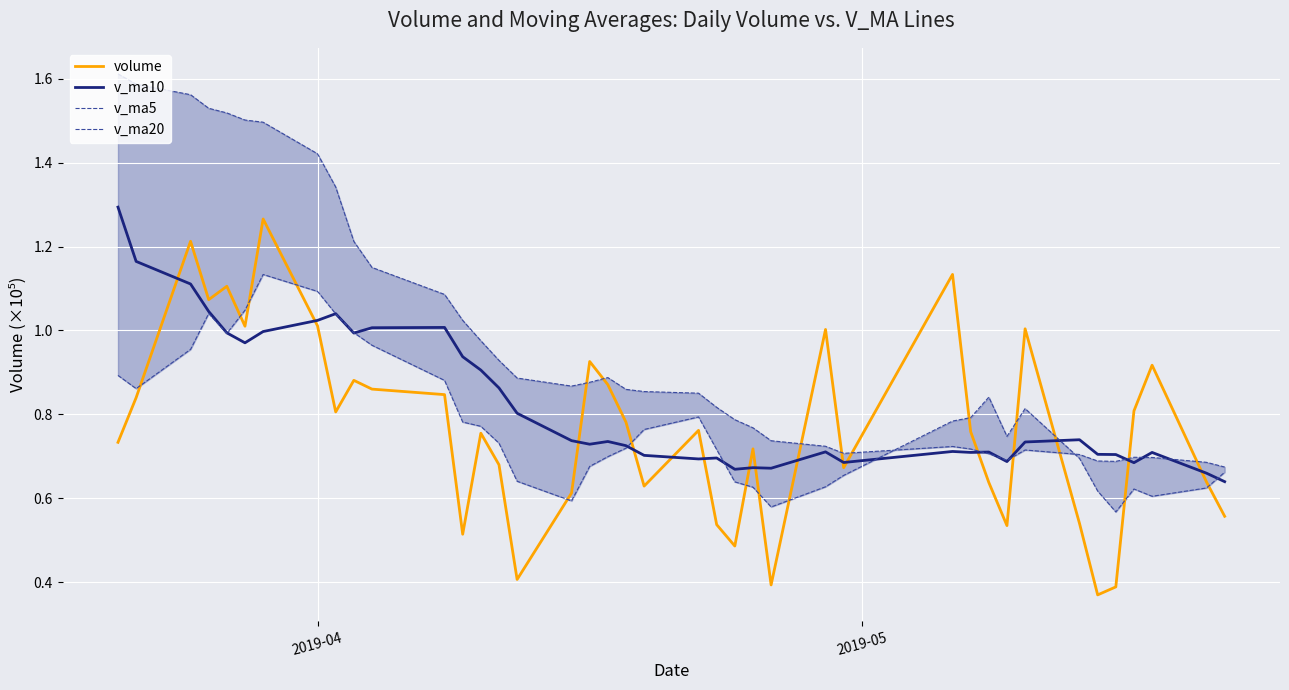

Reading left to right, transcribe all the data shown in this chart.

volume: 0.7	0.8	1.2	1.1	1.1	1.0	1.3	1.0	0.8	0.9	0.9	0.8	0.5	0.8	0.7	0.4	0.6	0.9	0.9	0.8	0.6	0.8	0.5	0.5	0.7	0.4	1.0	0.7	1.1	0.8	0.6	0.5	1.0	0.5	0.4	0.4	0.8	0.9	0.6	0.6
v_ma10: 1.3	1.2	1.1	1.0	1.0	1.0	1.0	1.0	1.0	1.0	1.0	1.0	0.9	0.9	0.9	0.8	0.7	0.7	0.7	0.7	0.7	0.7	0.7	0.7	0.7	0.7	0.7	0.7	0.7	0.7	0.7	0.7	0.7	0.7	0.7	0.7	0.7	0.7	0.7	0.6
v_ma5: 0.9	0.9	1.0	1.0	1.0	1.0	1.1	1.1	1.0	1.0	1.0	0.9	0.8	0.8	0.7	0.6	0.6	0.7	0.7	0.7	0.8	0.8	0.7	0.6	0.6	0.6	0.6	0.7	0.8	0.8	0.8	0.7	0.8	0.7	0.6	0.6	0.6	0.6	0.6	0.7
v_ma20: 1.6	1.6	1.6	1.5	1.5	1.5	1.5	1.4	1.3	1.2	1.2	1.1	1.0	1.0	0.9	0.9	0.9	0.9	0.9	0.9	0.9	0.9	0.8	0.8	0.8	0.7	0.7	0.7	0.7	0.7	0.7	0.7	0.7	0.7	0.7	0.7	0.7	0.7	0.7	0.7